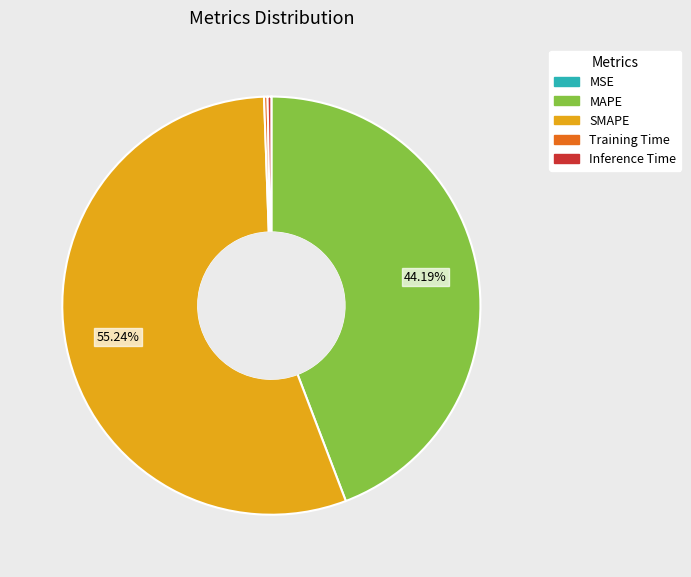

The SMAPE slice represents 63% of the pie. True or false?

False